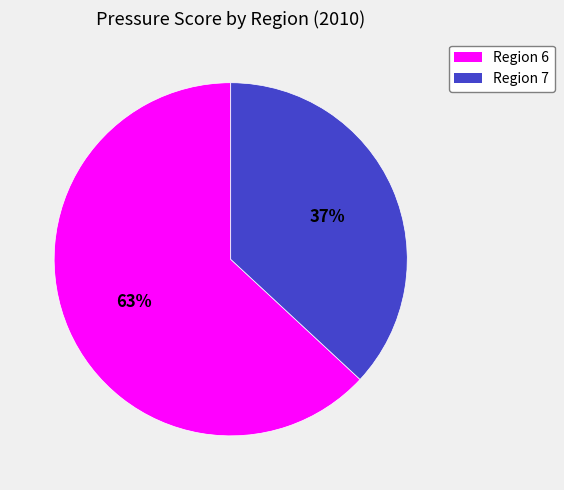

Which slice is the largest?

Region 6